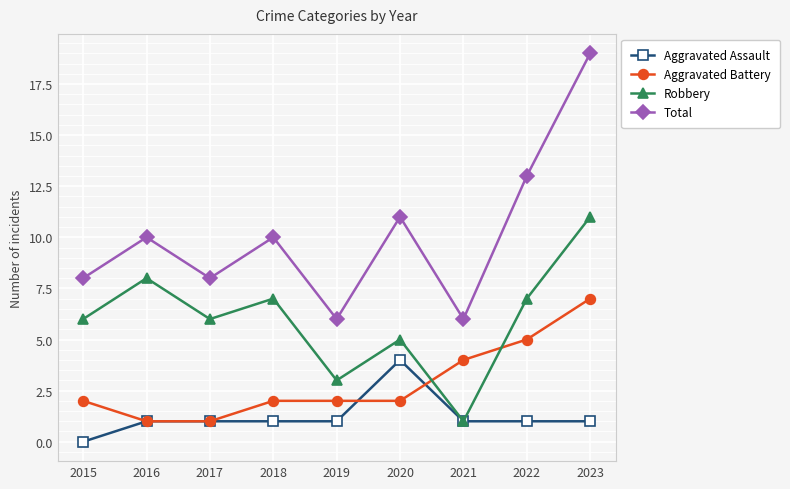

Which series has the largest range (max minus min)?

Total